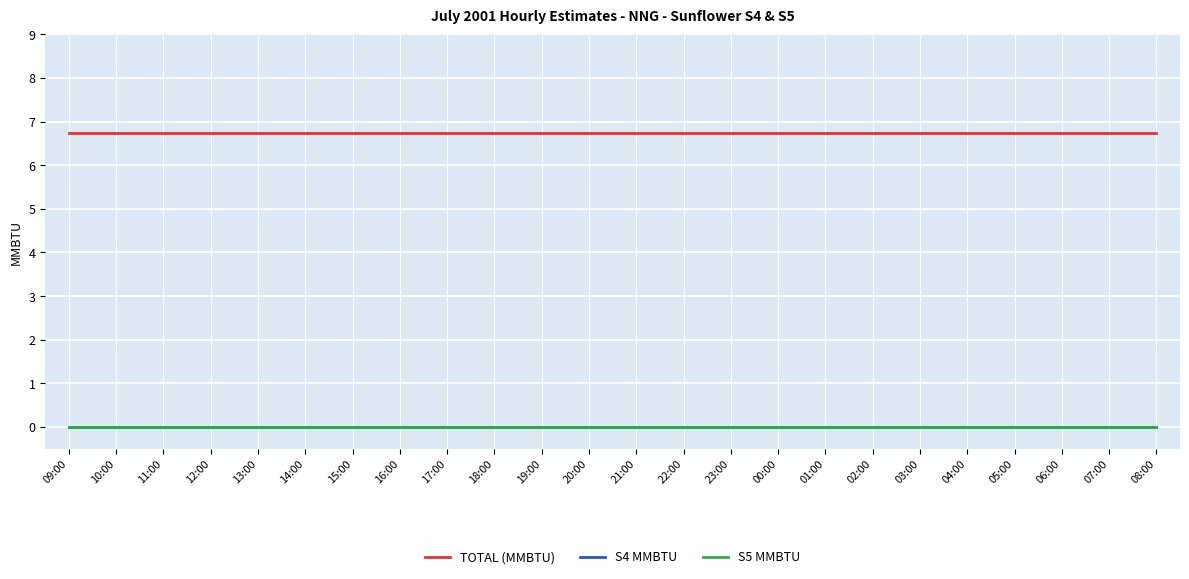

True or false: TOTAL (MMBTU) has more than 2 interior local peaks.

False